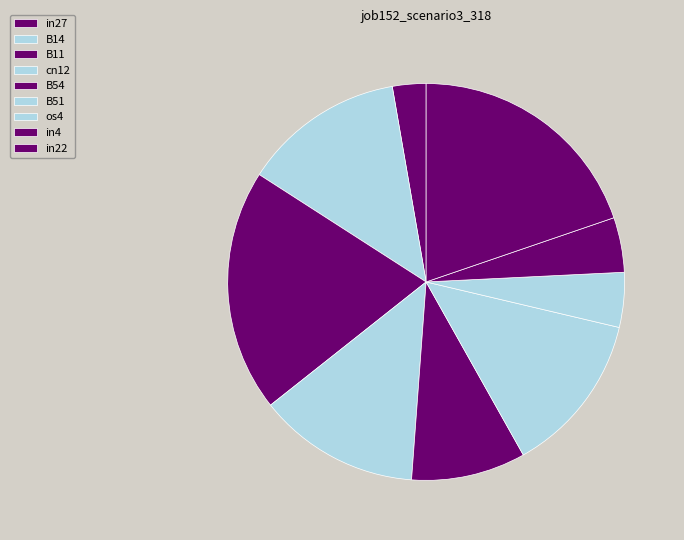

What percentage is NOT represented by os4?

95.5%